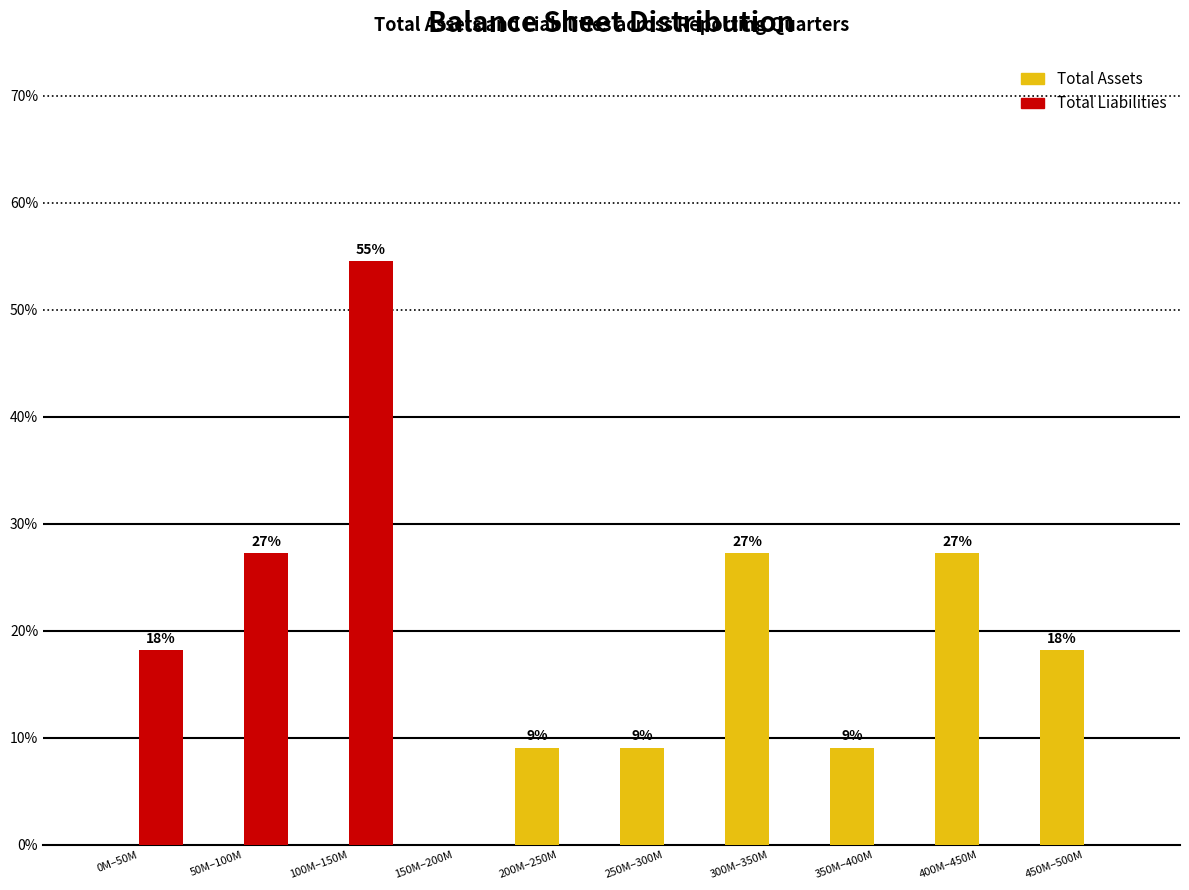

Reading left to right, extract all data points from this chart.

Total Assets: 0M–50M=0.0	50M–100M=0.0	100M–150M=0.0	150M–200M=0.0	200M–250M=9.1	250M–300M=9.1	300M–350M=27.3	350M–400M=9.1	400M–450M=27.3	450M–500M=18.2
Total Liabilities: 0M–50M=18.2	50M–100M=27.3	100M–150M=54.5	150M–200M=0.0	200M–250M=0.0	250M–300M=0.0	300M–350M=0.0	350M–400M=0.0	400M–450M=0.0	450M–500M=0.0